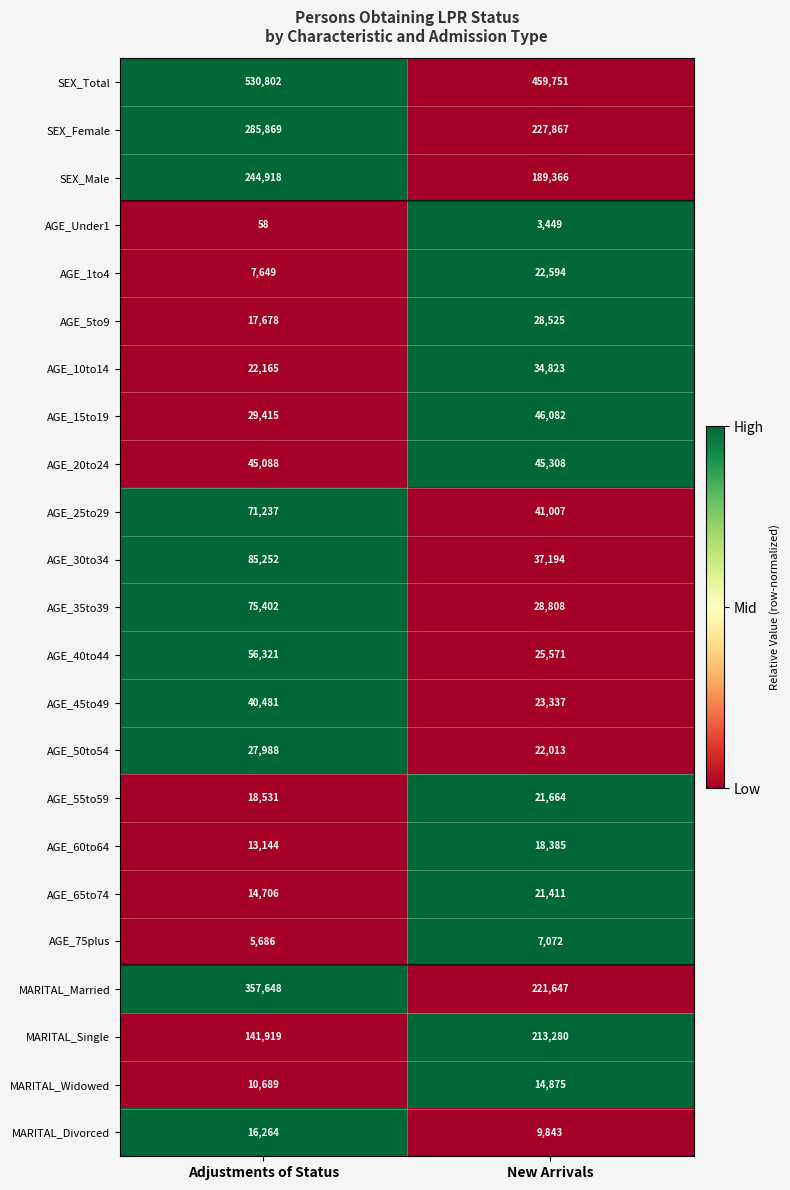

Where is MARITAL_Single nearest to the value 177599?

Adjustments of Status